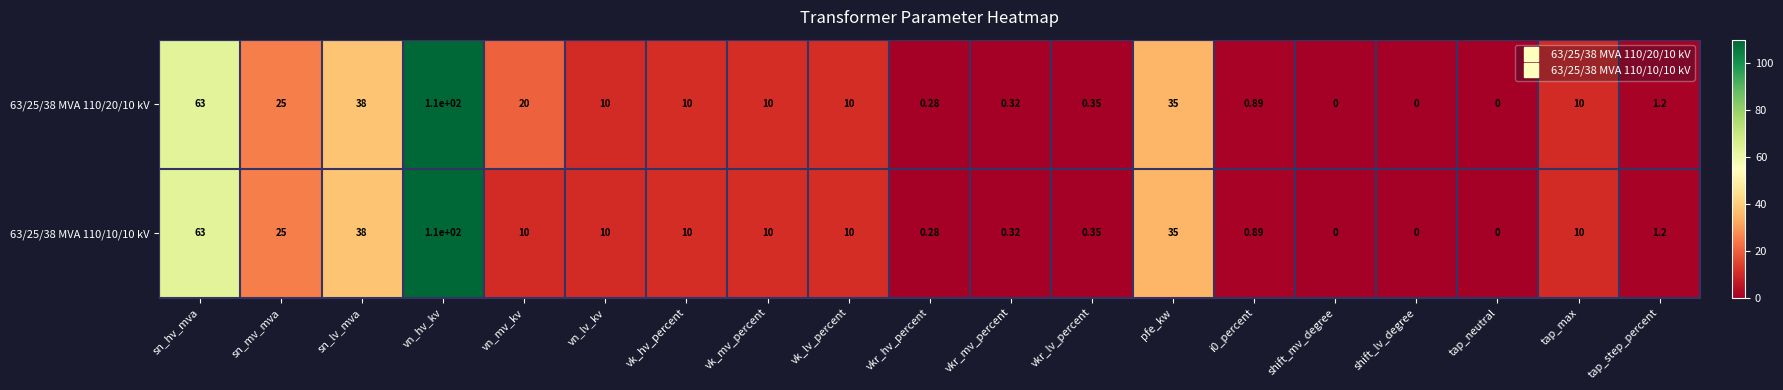

How many data points in 63/25/38 MVA 110/20/10 kV are less than 10?

8